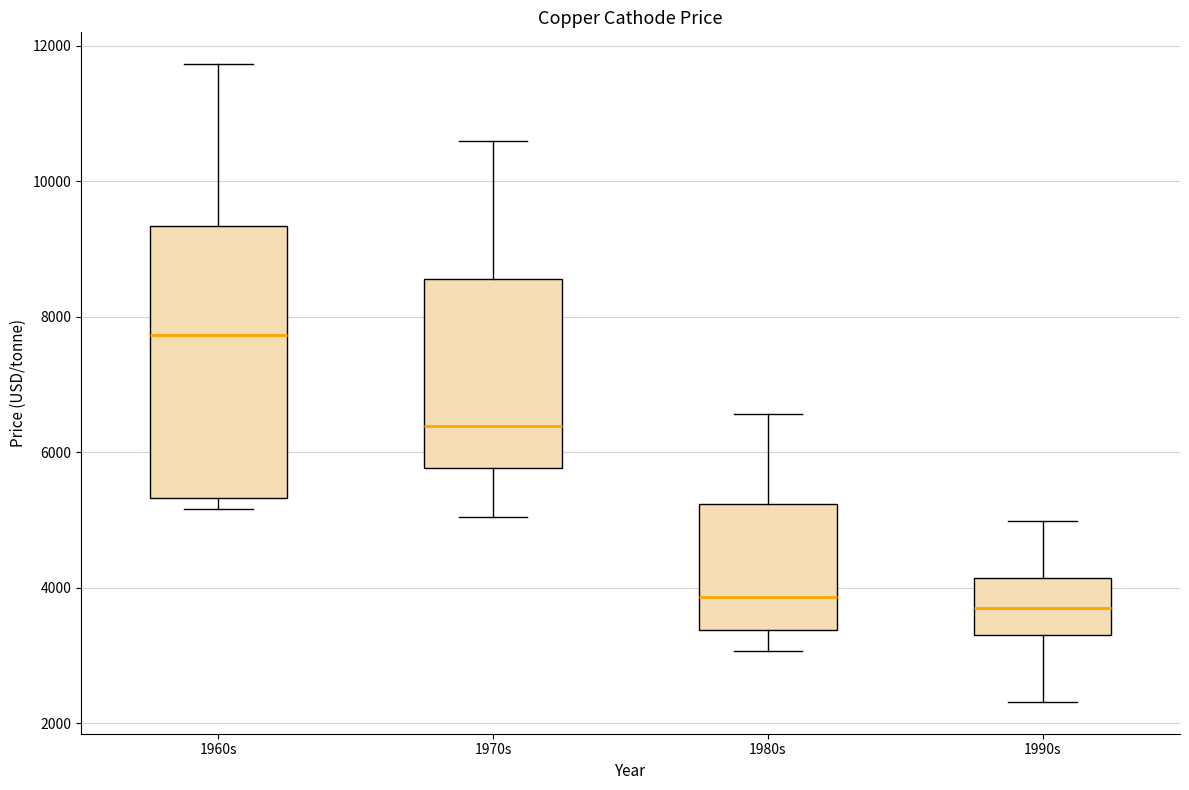

Where is the upper edge of the box for 1990s on the y-axis? The values are not printed on the chart, so give them approximately, as read against the axis.

4200